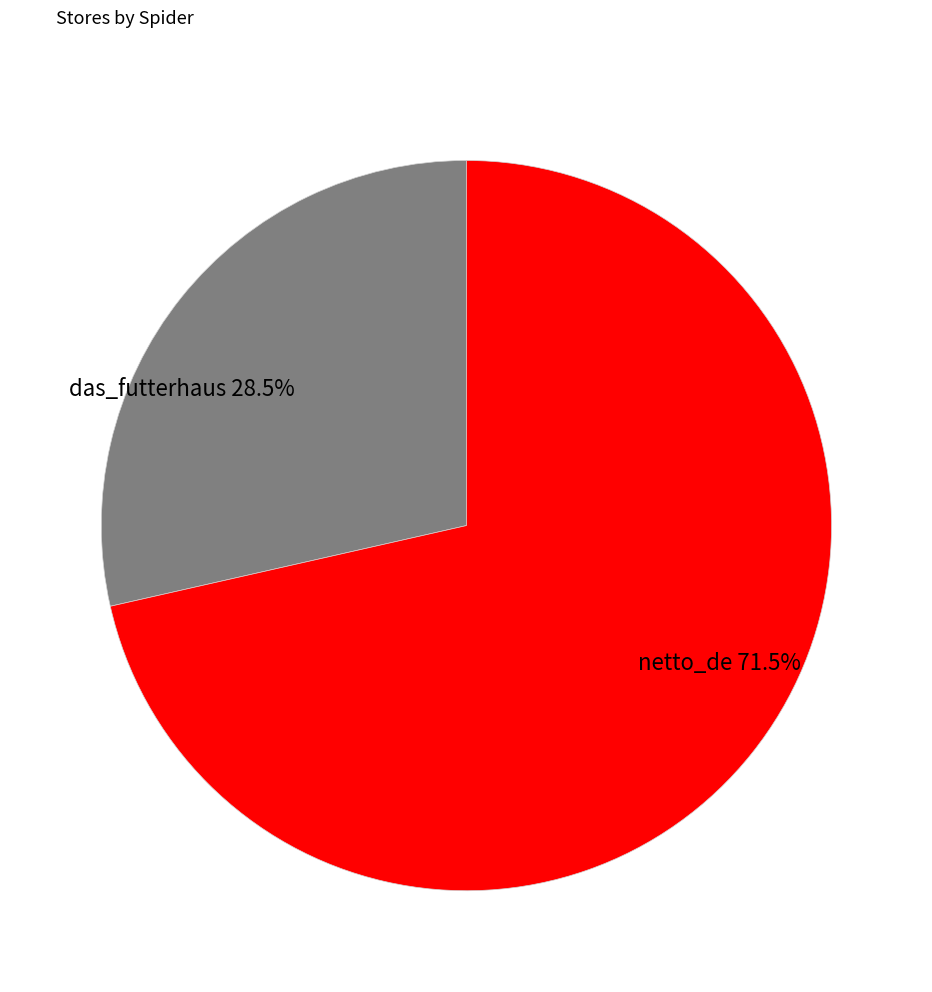

To the nearest percent, what is the combined percentage of das_futterhaus and netto_de?

100%